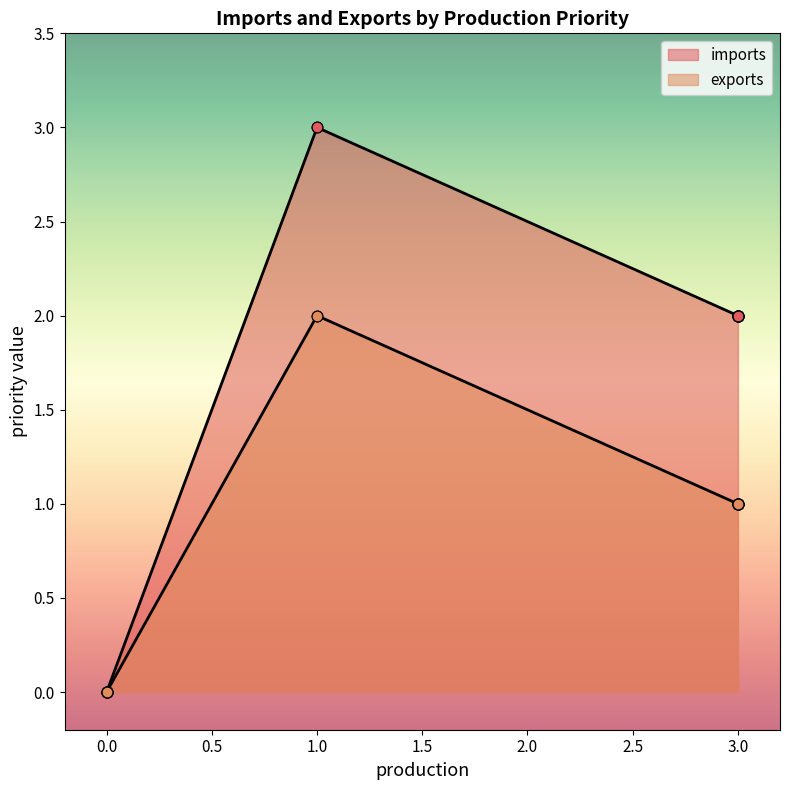

What are all the series names shown in the legend?

imports, exports